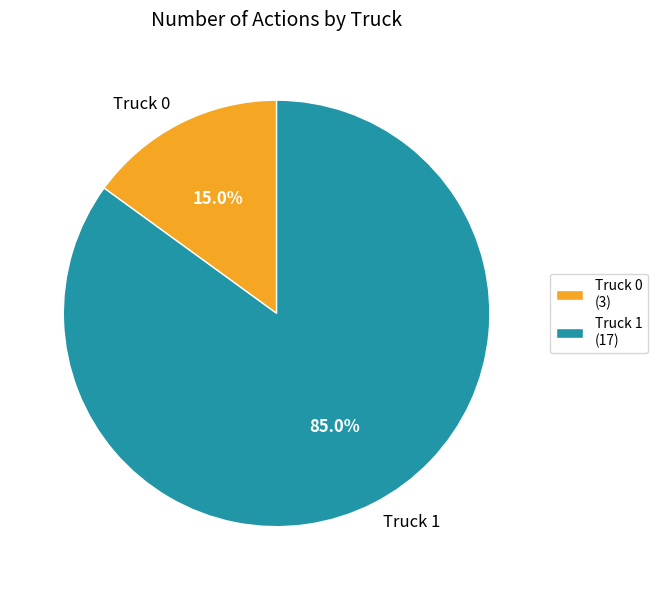

Which slice is the smallest?

Truck 0